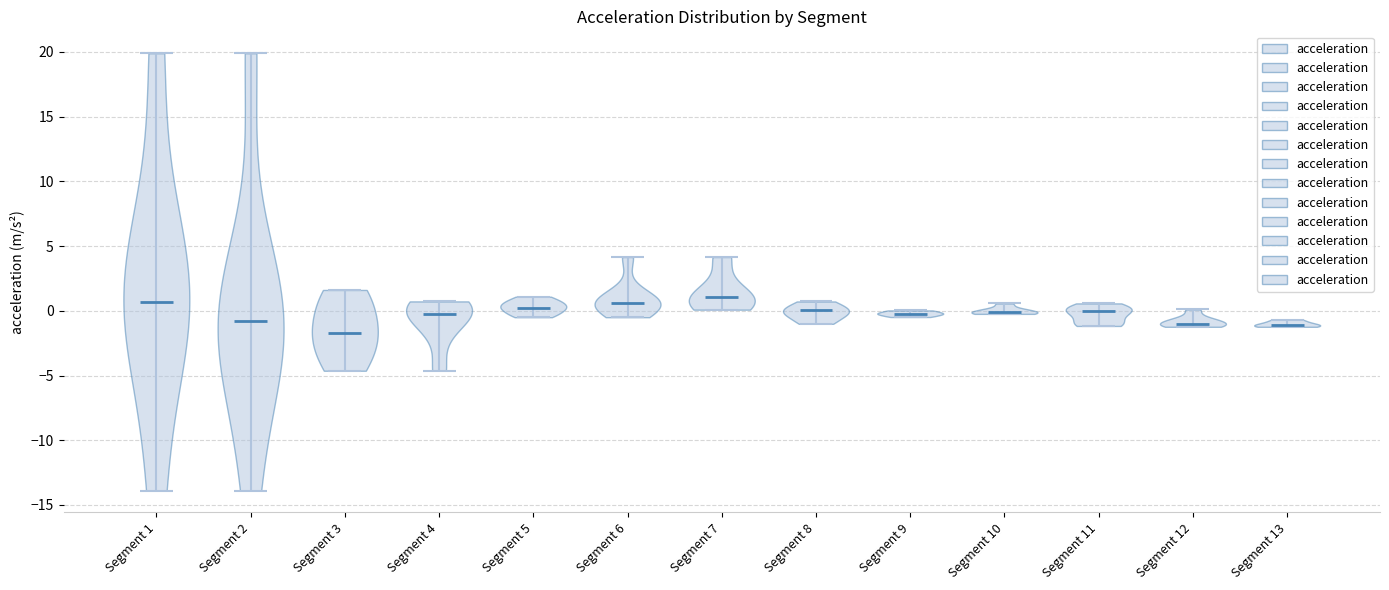

What is the highest point the violin for Segment 1 reaches on the y-axis? The values are not printed on the chart, so give them approximately, as read against the axis.

20.0